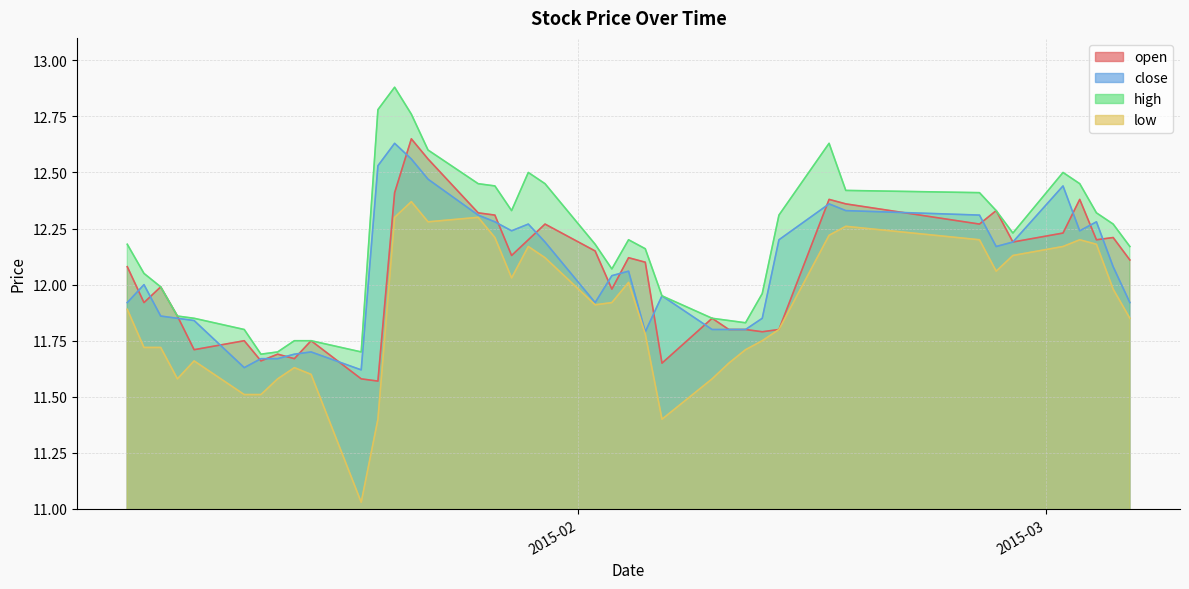

Reading right to left, extract all data points from this chart.

open: 12.1	12.2	12.2	12.4	12.2	12.2	12.3	12.3	12.4	12.4	11.8	11.8	11.8	11.8	11.8	11.7	12.1	12.1	12.0	12.2	12.3	12.2	12.1	12.3	12.3	12.6	12.7	12.4	11.6	11.6	11.8	11.7	11.7	11.7	11.8	11.7	11.9	12.0	11.9	12.1
close: 11.9	12.1	12.3	12.2	12.4	12.2	12.2	12.3	12.3	12.4	12.2	11.8	11.8	11.8	11.8	11.9	11.8	12.1	12.0	11.9	12.2	12.3	12.2	12.3	12.3	12.5	12.6	12.6	12.5	11.6	11.7	11.7	11.7	11.7	11.6	11.8	11.8	11.9	12.0	11.9
high: 12.2	12.3	12.3	12.4	12.5	12.2	12.3	12.4	12.4	12.6	12.3	12.0	11.8	11.8	11.8	11.9	12.2	12.2	12.1	12.2	12.4	12.5	12.3	12.4	12.4	12.6	12.8	12.9	12.8	11.7	11.8	11.8	11.7	11.7	11.8	11.8	11.9	12.0	12.1	12.2
low: 11.8	12.0	12.2	12.2	12.2	12.1	12.1	12.2	12.3	12.2	11.8	11.8	11.7	11.7	11.6	11.4	11.8	12.0	11.9	11.9	12.1	12.2	12.0	12.2	12.3	12.3	12.4	12.3	11.4	11.0	11.6	11.6	11.6	11.5	11.5	11.7	11.6	11.7	11.7	11.9